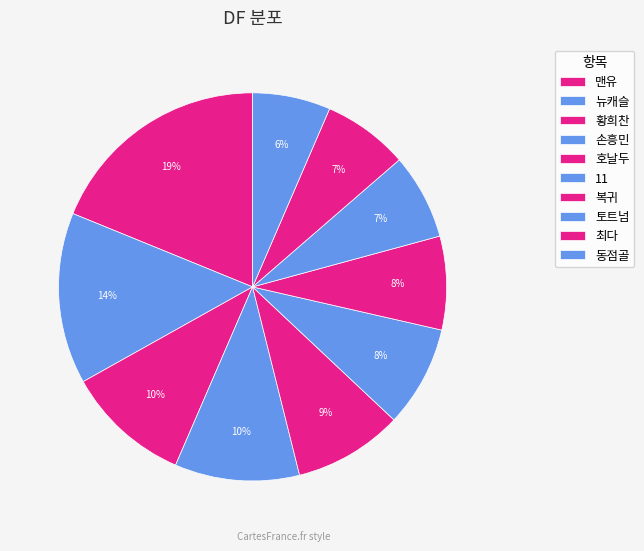

Count the number of slices in the pie.

10